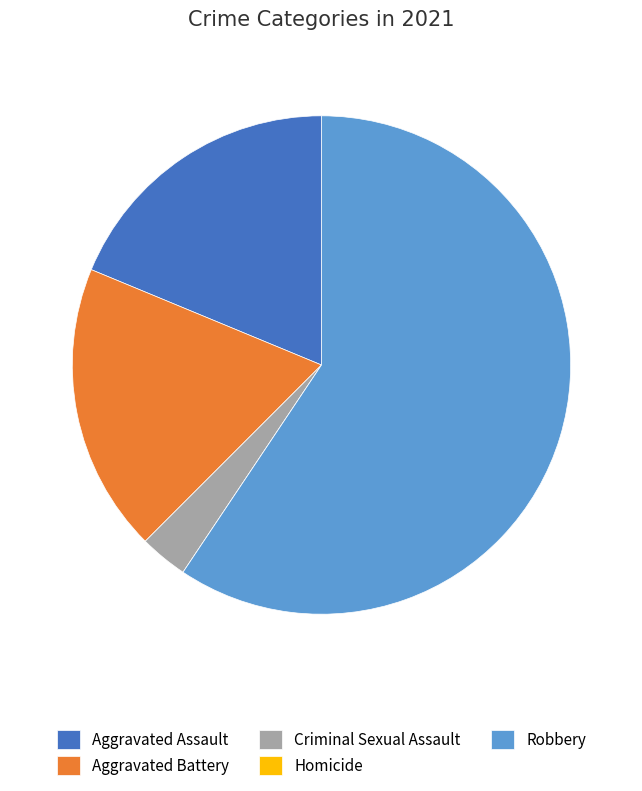

Which category has the biggest portion of the pie?

Robbery